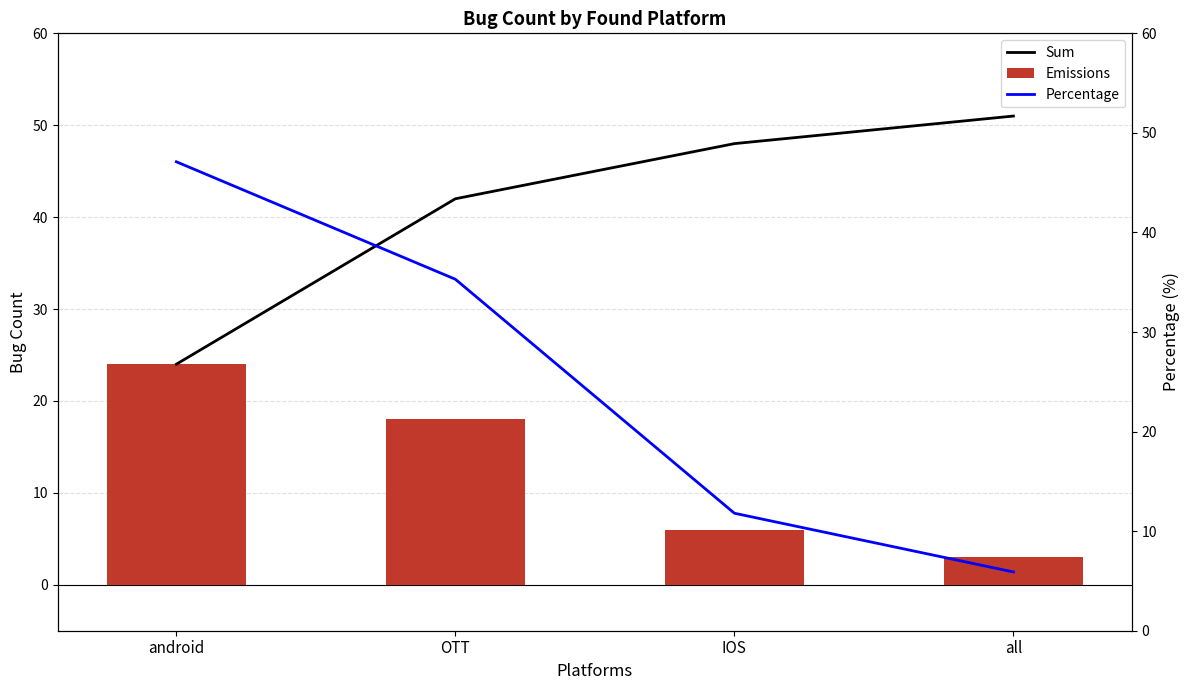

Reading right to left, list all the values displayed in this chart.

Sum: all=51.0	IOS=48.0	OTT=42.0	android=24.0
Emissions: all=3.0	IOS=6.0	OTT=18.0	android=24.0
Percentage: all=5.9	IOS=11.8	OTT=35.3	android=47.1